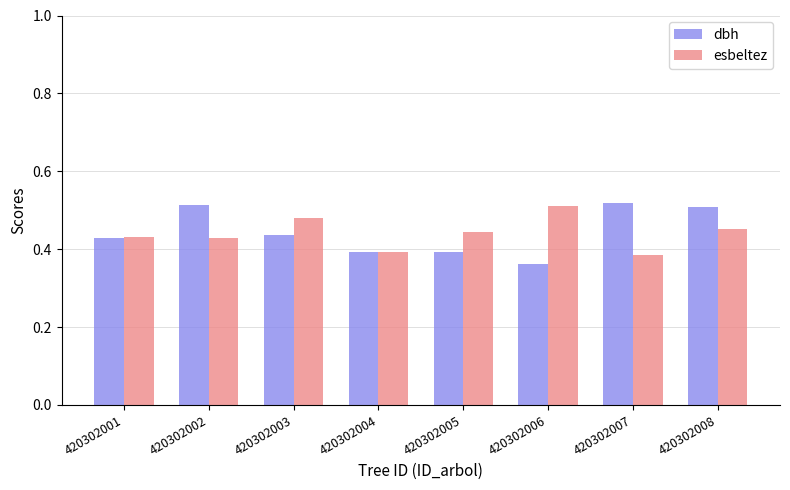

How many dbh values are between 0 and 1?

8